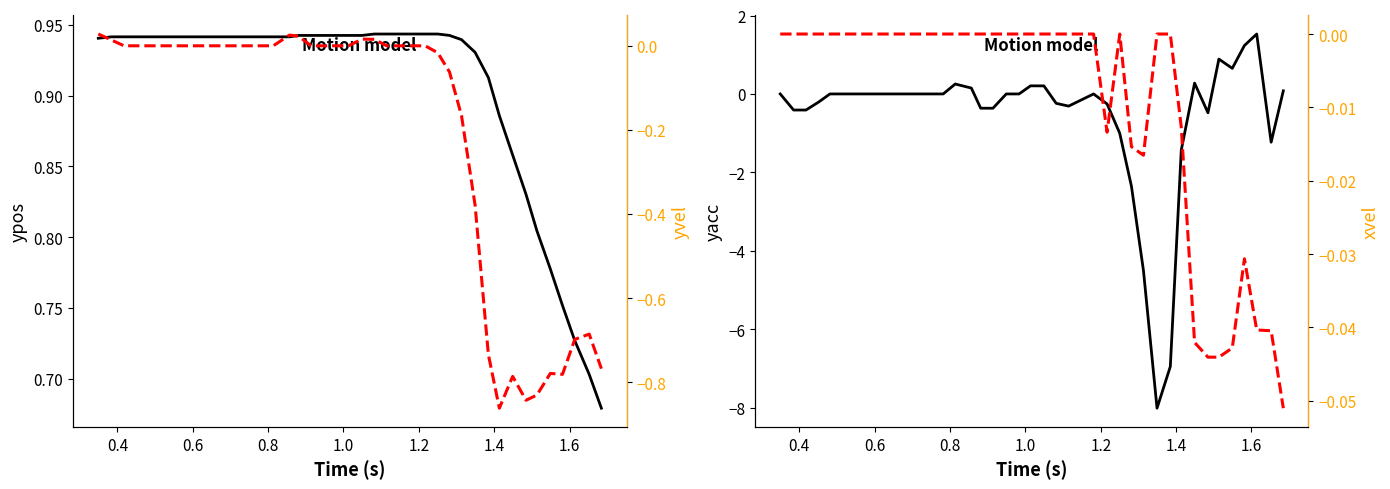

At how many categories does at least one series exceed -1?

40